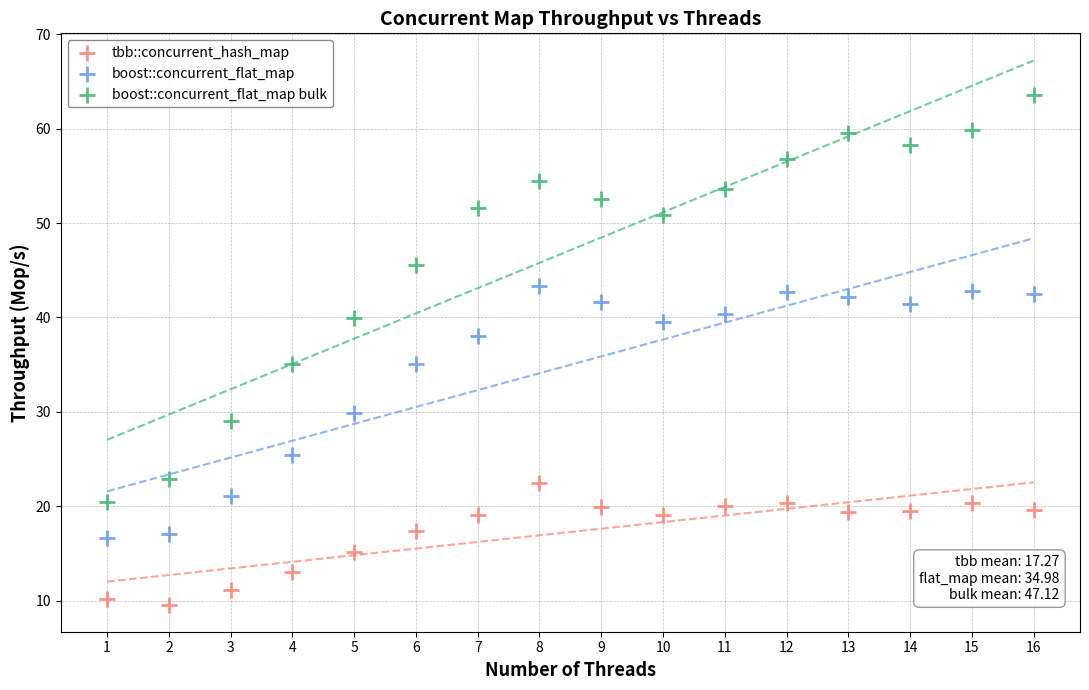

Which series has the largest Y range (max minus min)?

boost::concurrent_flat_map bulk